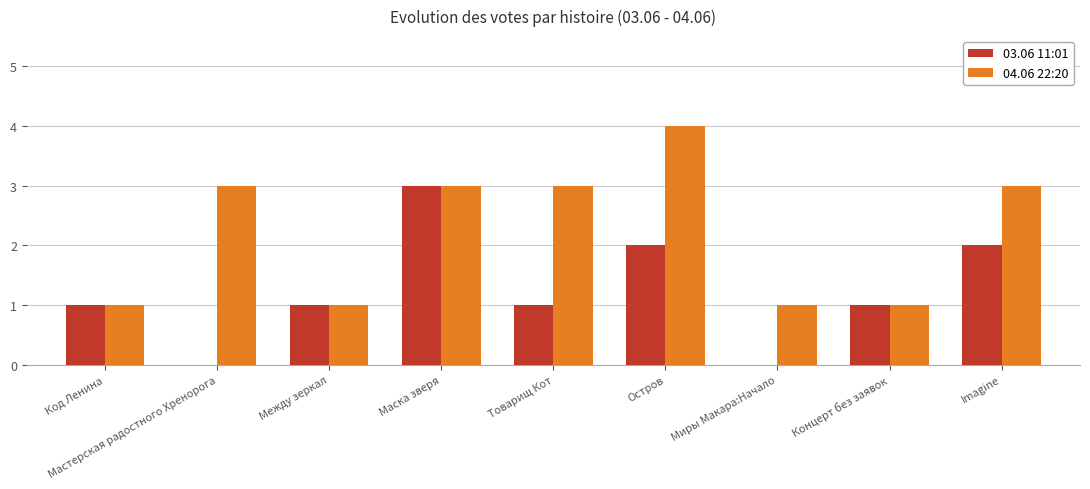

How many categories are shown in the chart?

9